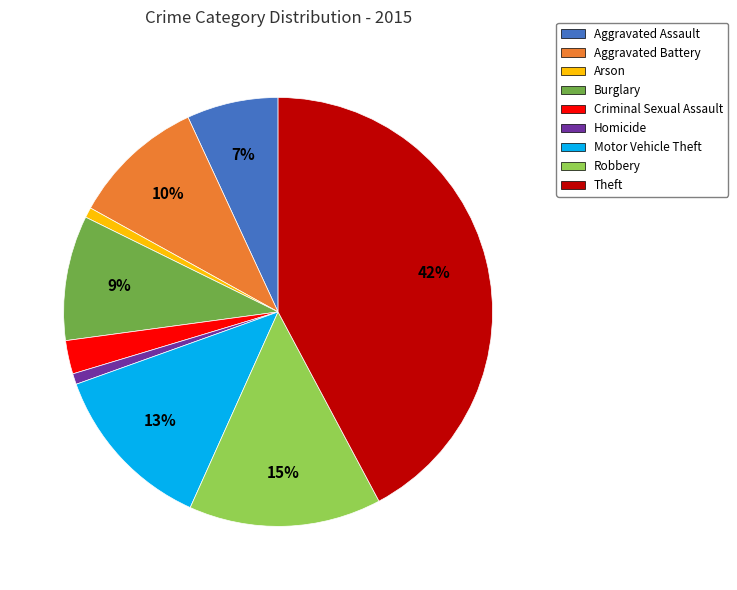

What percentage is the Criminal Sexual Assault slice, to the nearest percent?

3%